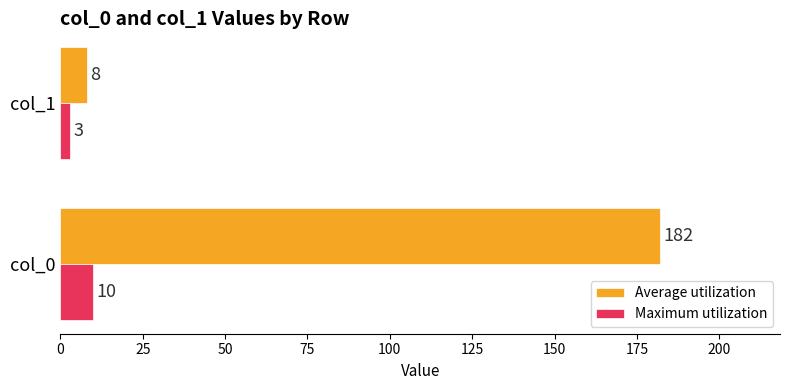

Which category has the lowest value across all series?

col_1